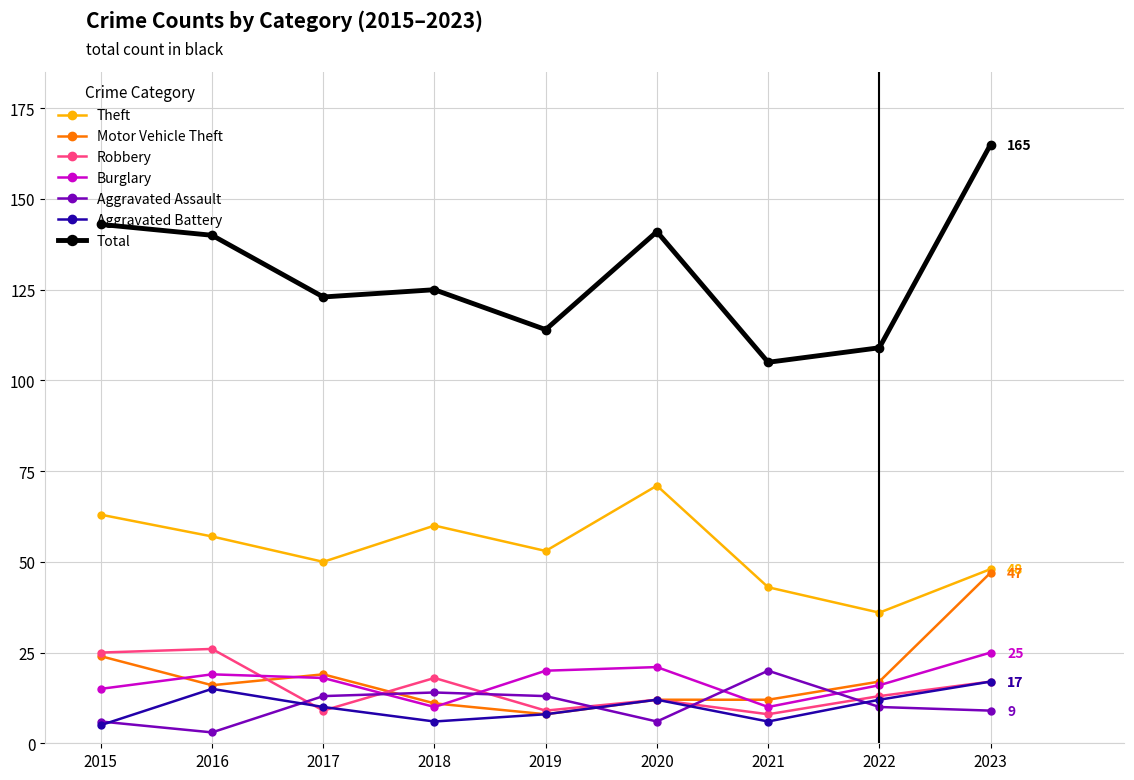

At which label does Motor Vehicle Theft first exceed 16?

2015